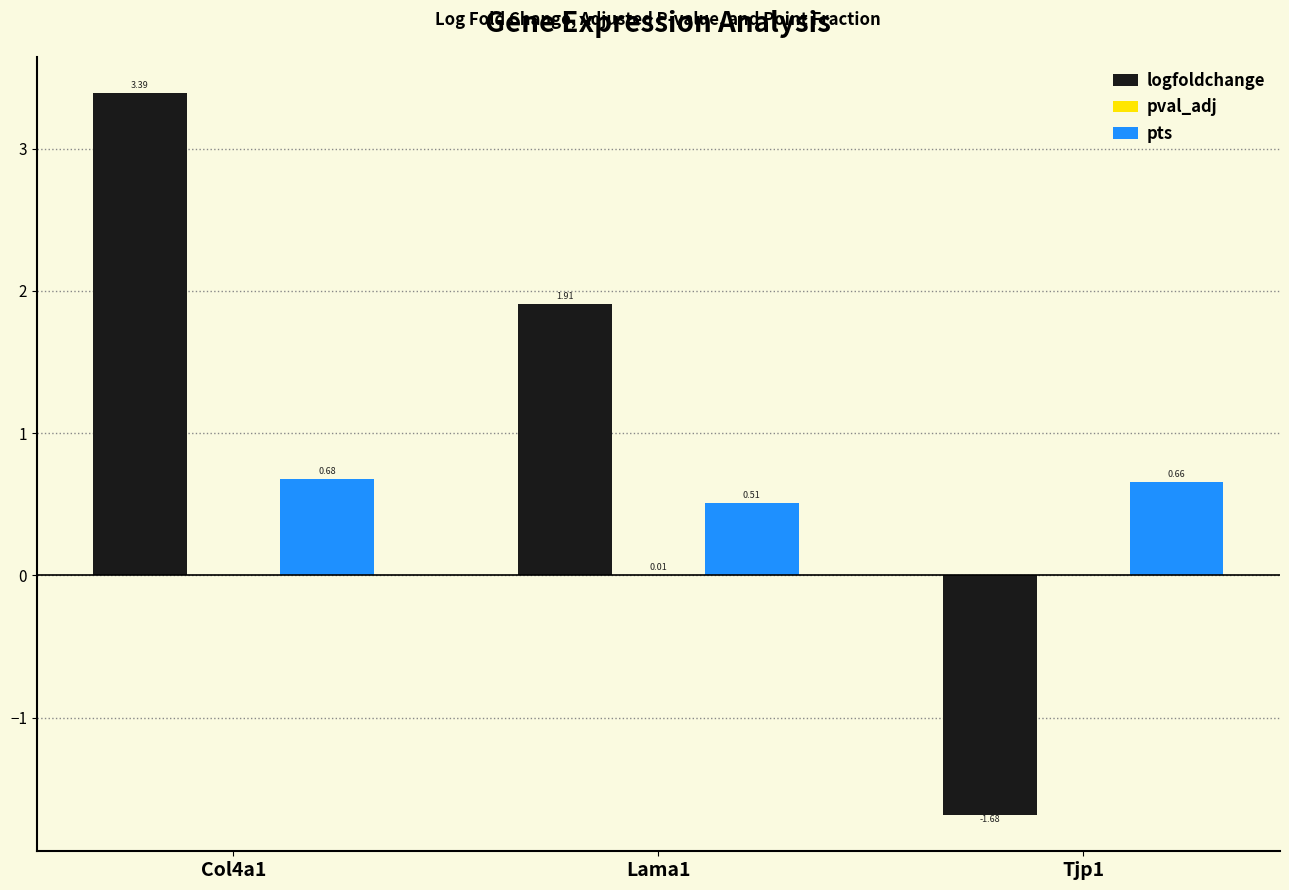

What is the sum of all pts values?

1.9